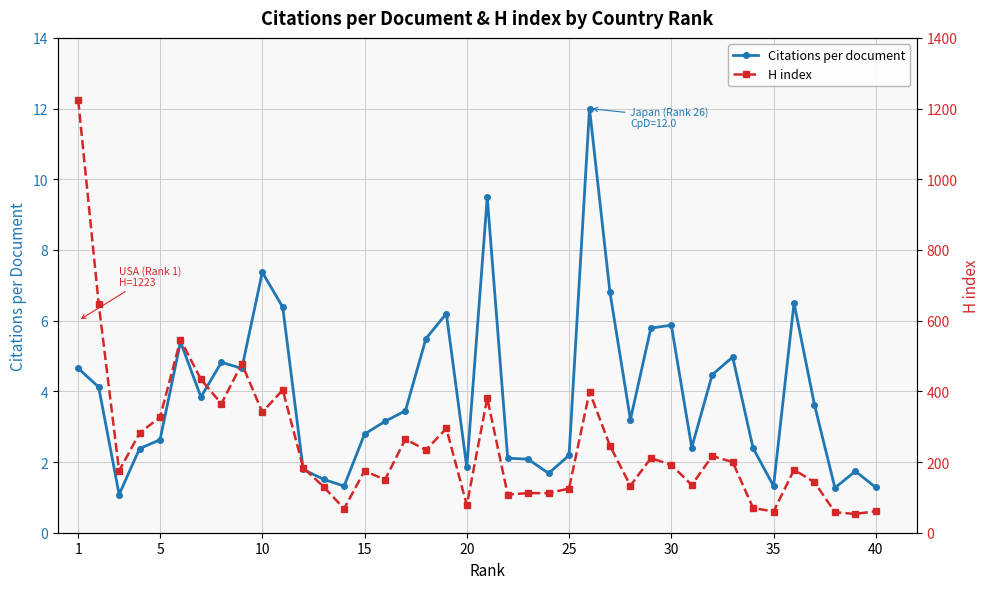

What is the value of the H index point at the 21st from the left?

327.0